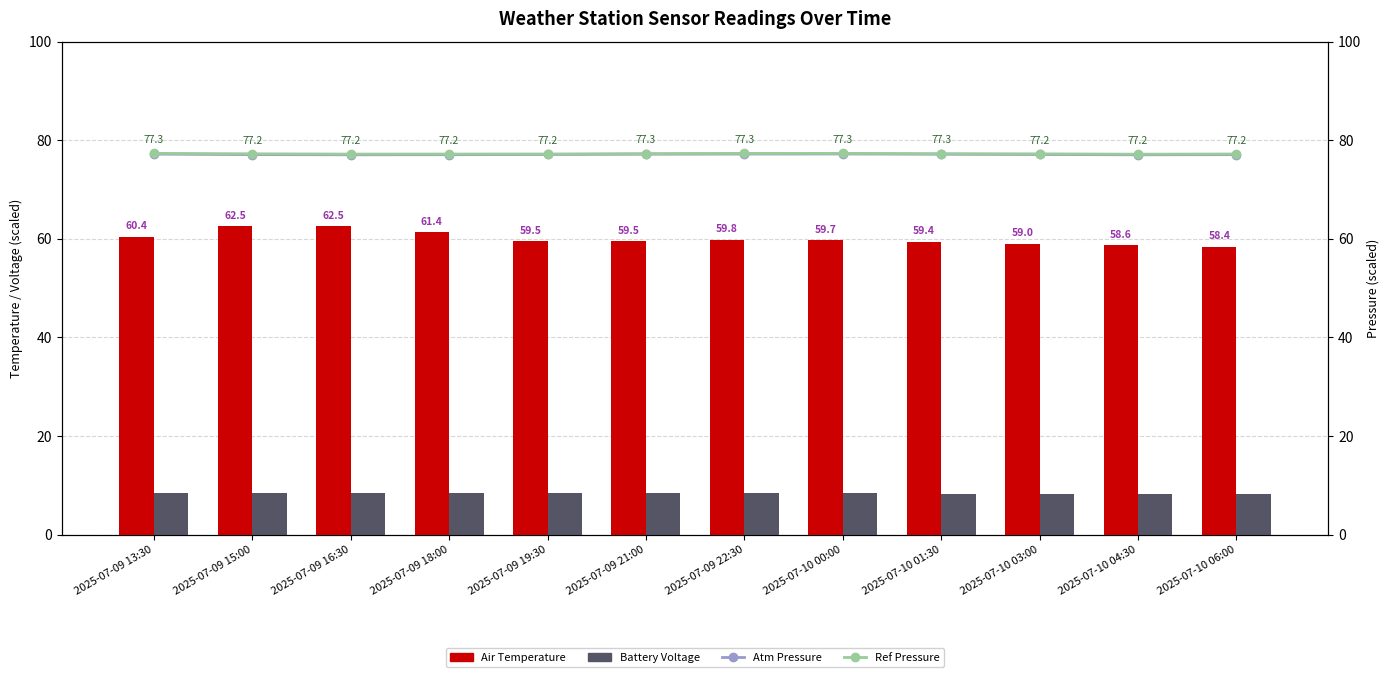

How many data points does each series have?

12